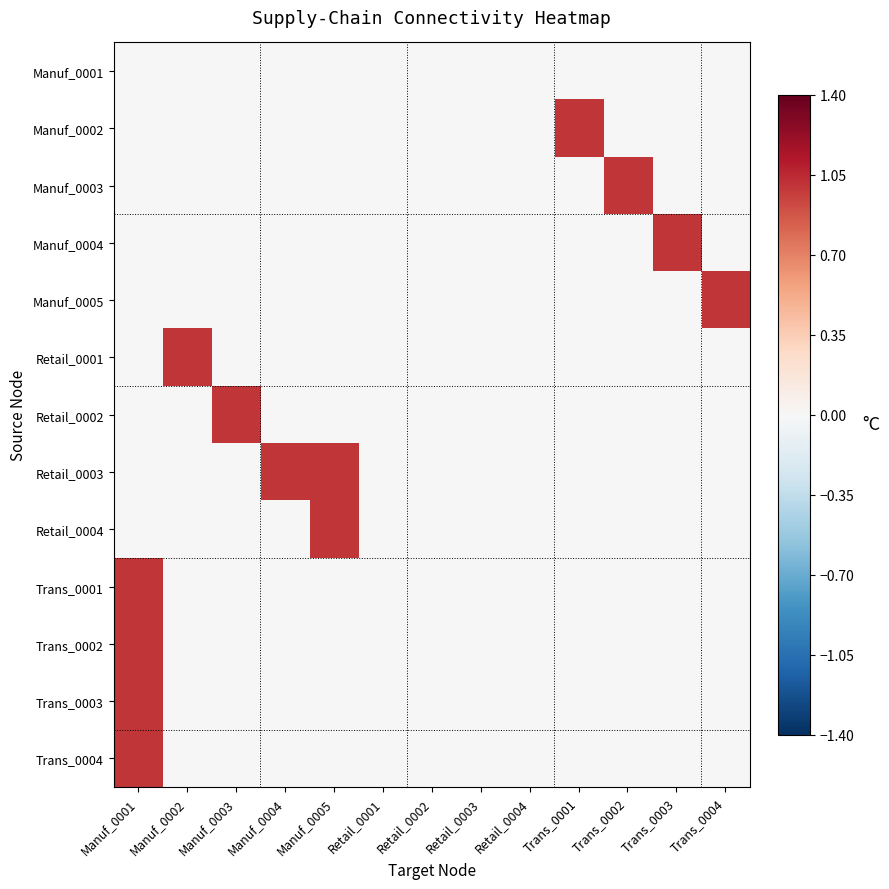

At which category does the chart reach its minimum across all series?

Manuf_0001